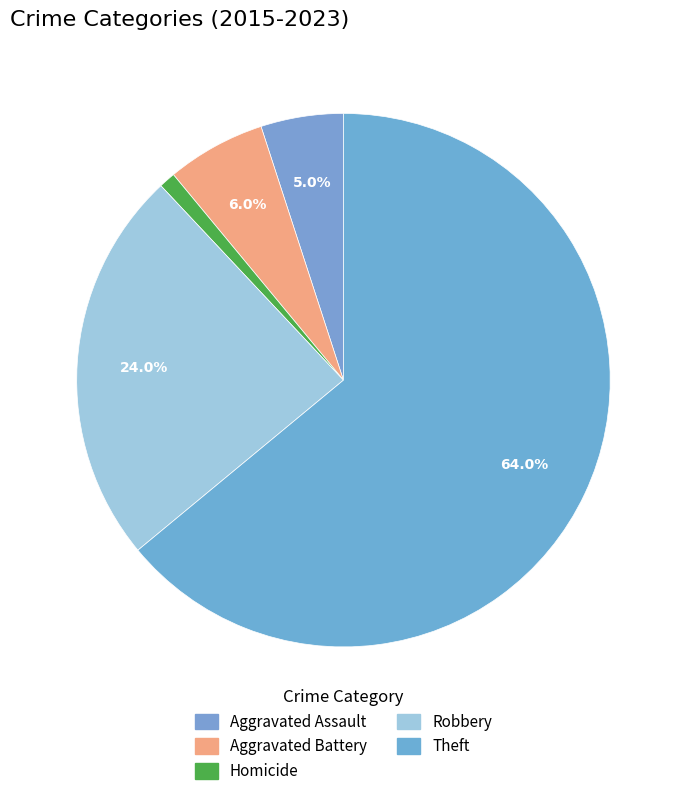

How many slices are in this pie chart?

5